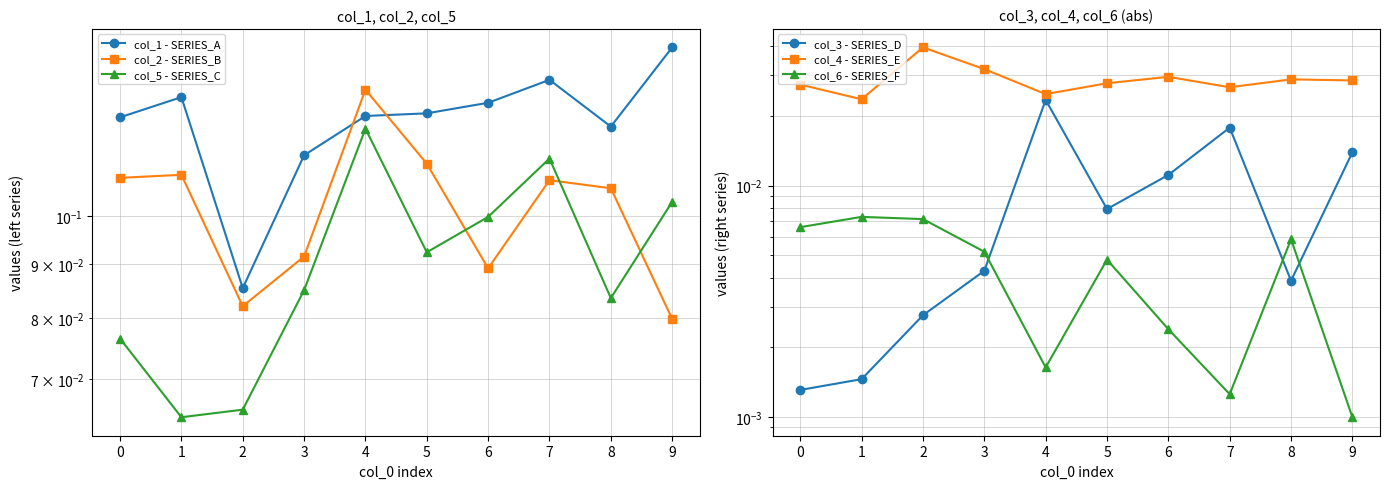

What is the value of the col_1 - SERIES_A point at the 8th from the left?

0.1